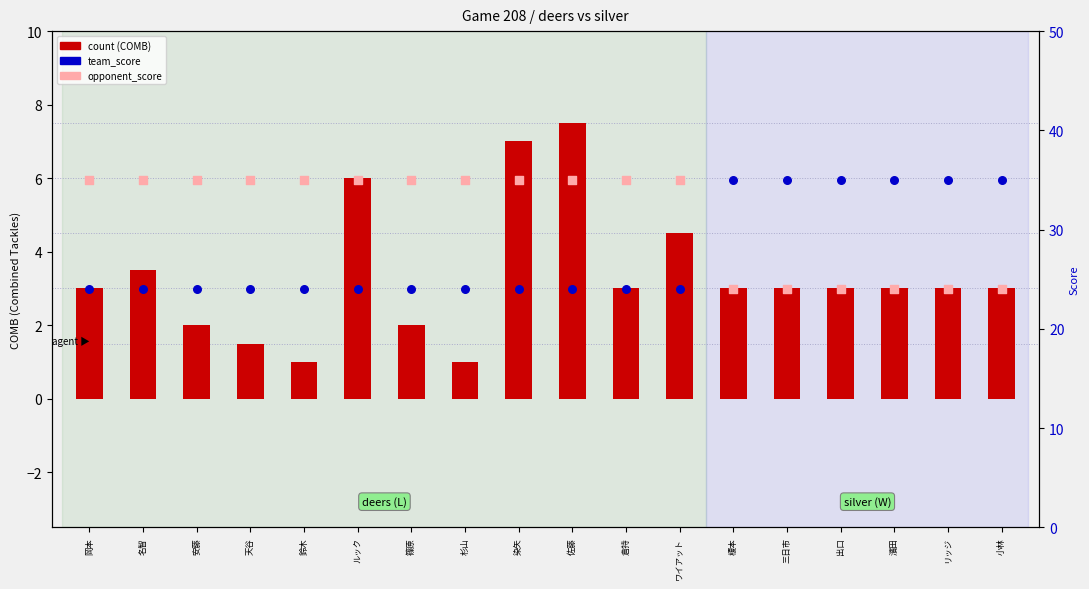

Which series contains the highest Y value?

team_score